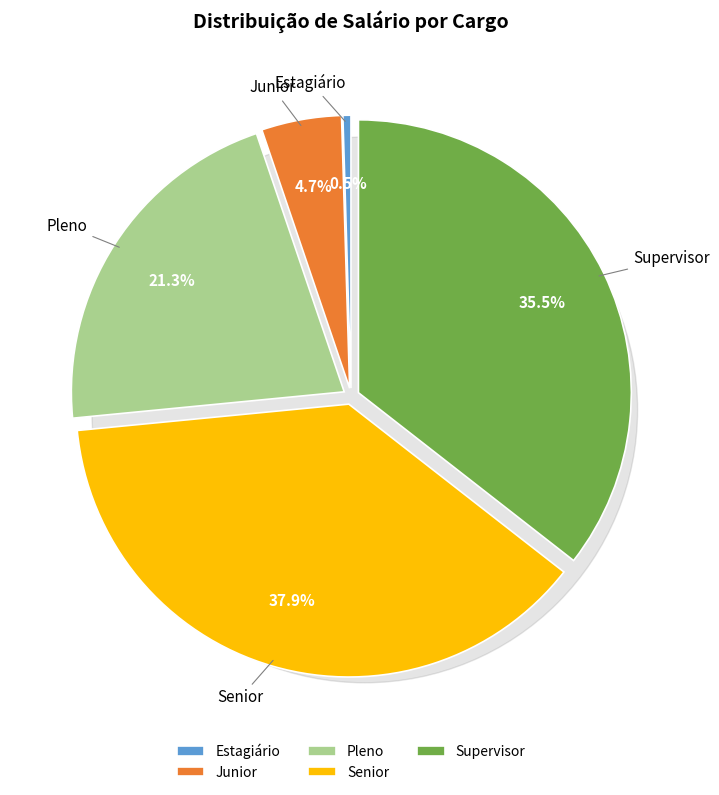

Between Pleno and Estagiário, which is larger?

Pleno